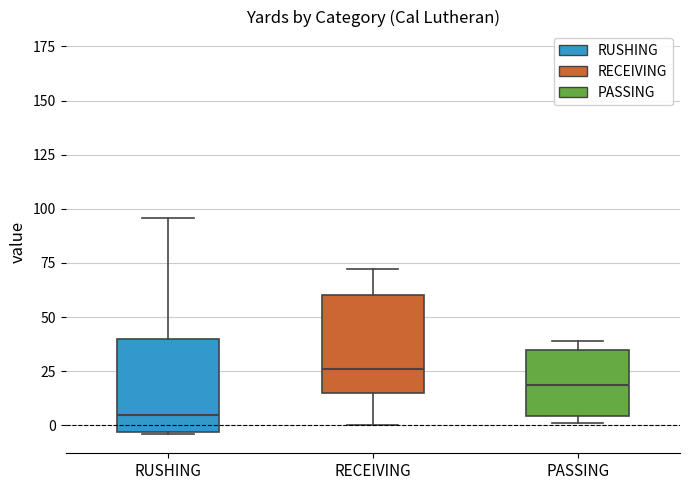

Reading left to right, transcribe this box plot: for each box, give where its median line is, the range the box spans, and where its two whiskers end, as read against the y-axis. The values are not printed on the chart, so give them approximately, as read against the axis.

RUSHING: median 5, box -5 to 40, whiskers -5 to 95
RECEIVING: median 25, box 15 to 60, whiskers 0 to 70
PASSING: median 20, box 5 to 35, whiskers 0 to 40